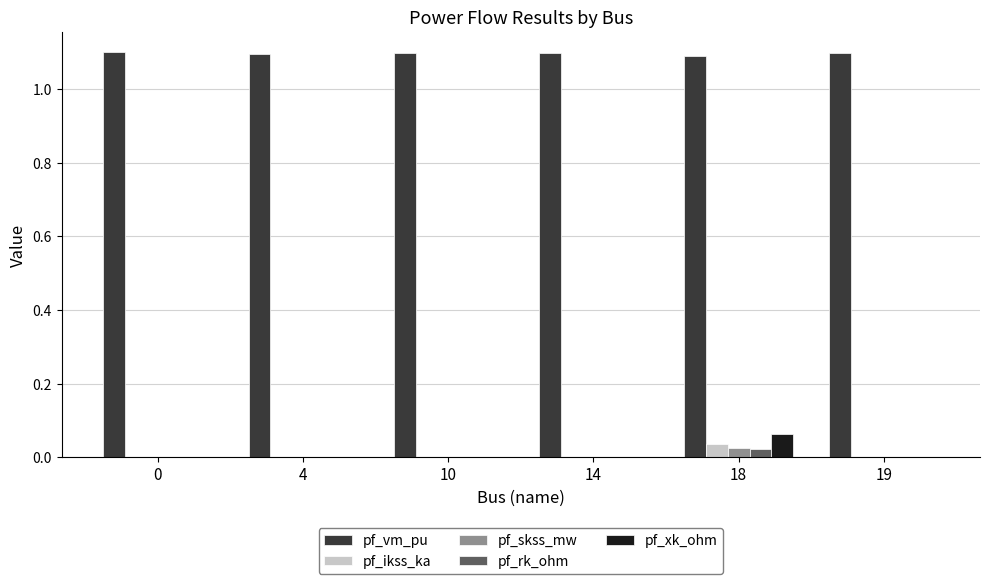

What is the maximum value for pf_vm_pu?

1.1